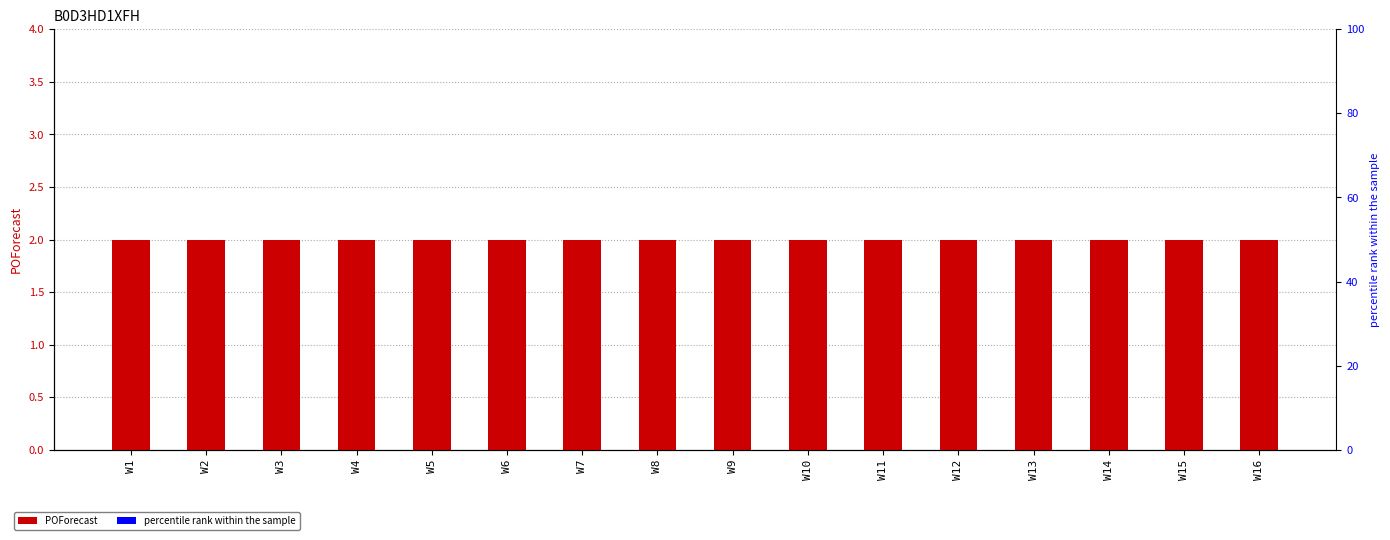

Reading left to right, what are all the values shown in this chart?

POForecast: W1=2	W2=2	W3=2	W4=2	W5=2	W6=2	W7=2	W8=2	W9=2	W10=2	W11=2	W12=2	W13=2	W14=2	W15=2	W16=2
percentile rank within the sample: W1=0	W2=0	W3=0	W4=0	W5=0	W6=0	W7=0	W8=0	W9=0	W10=0	W11=0	W12=0	W13=0	W14=0	W15=0	W16=0